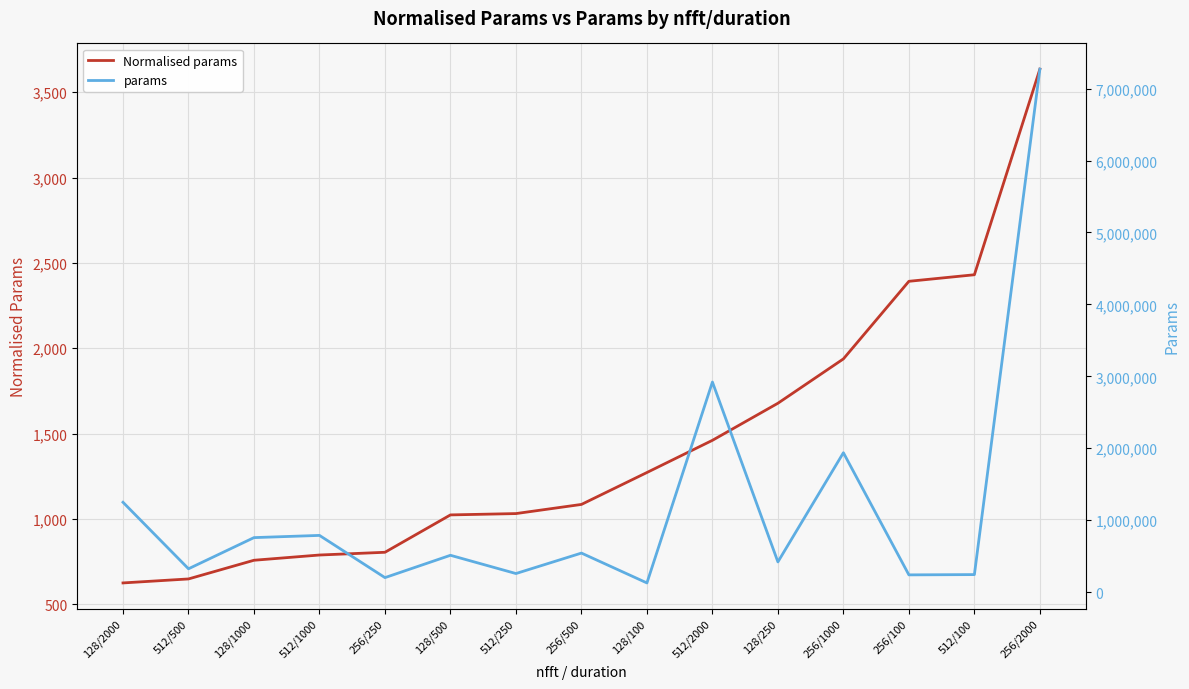

Rank the series by their maximum value, from lowest to highest.

Normalised params, params